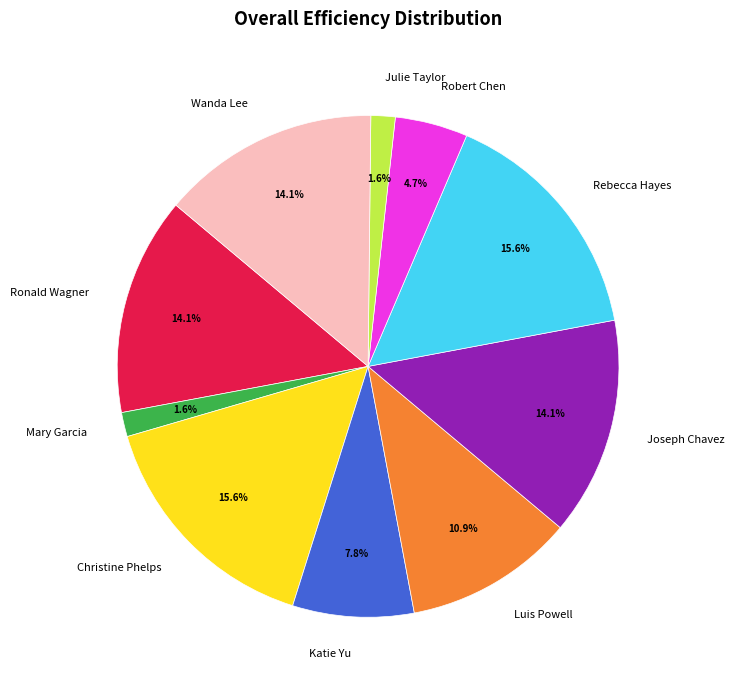

To the nearest percent, what is the average slice percentage?

10%